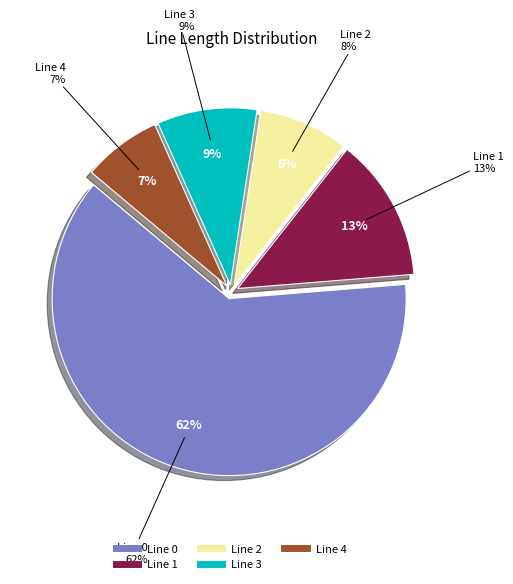

Rank the categories by value from highest to lowest.

Line 0, Line 1, Line 3, Line 2, Line 4